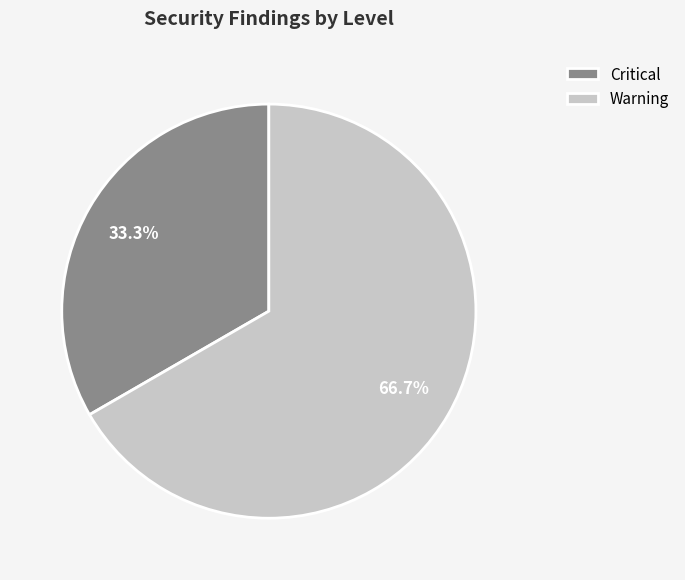

What is the largest slice in the pie chart?

Warning